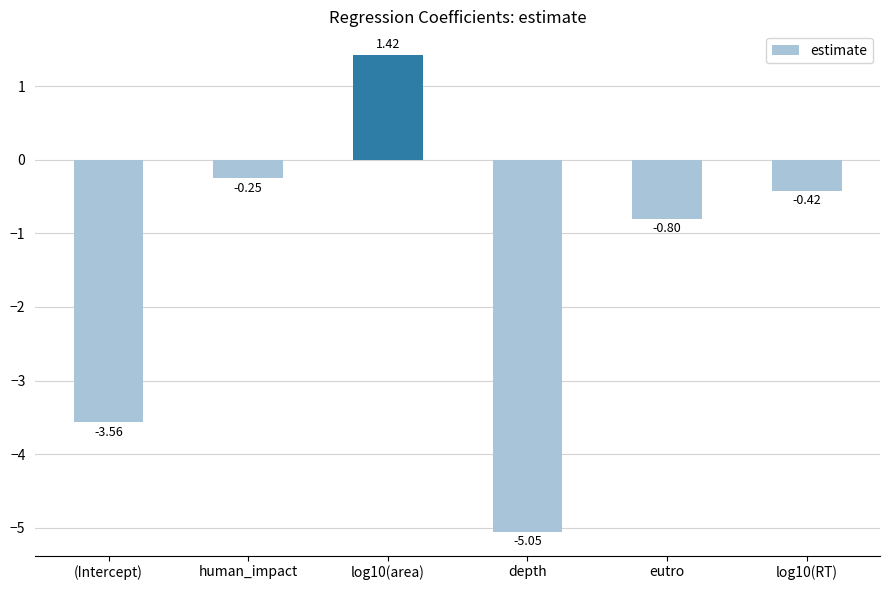

Rank the categories by value from lowest to highest.

depth, (Intercept), eutro, log10(RT), human_impact, log10(area)